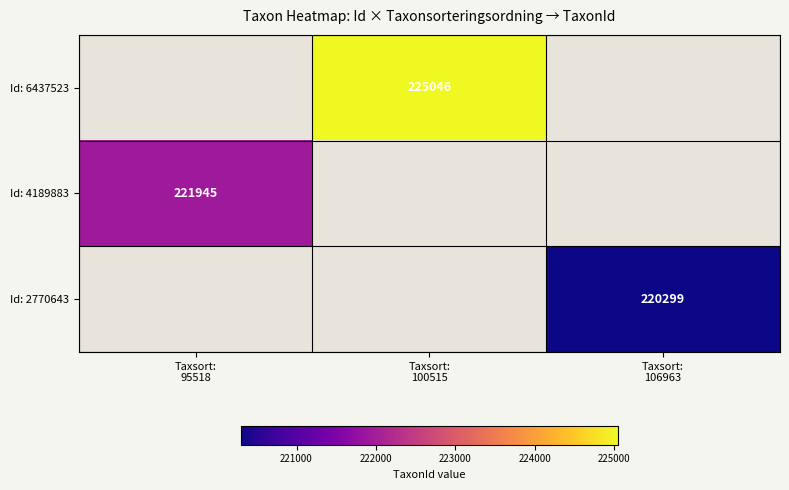

List the series in order of their peak value, highest first.

Id: 2770643, Id: 4189883, Id: 6437523